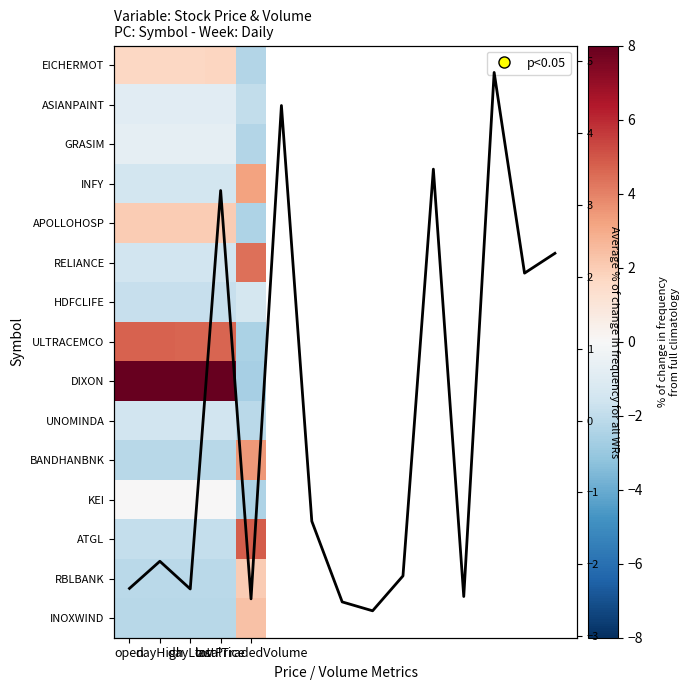

What is the maximum value shown in the chart?

8.0